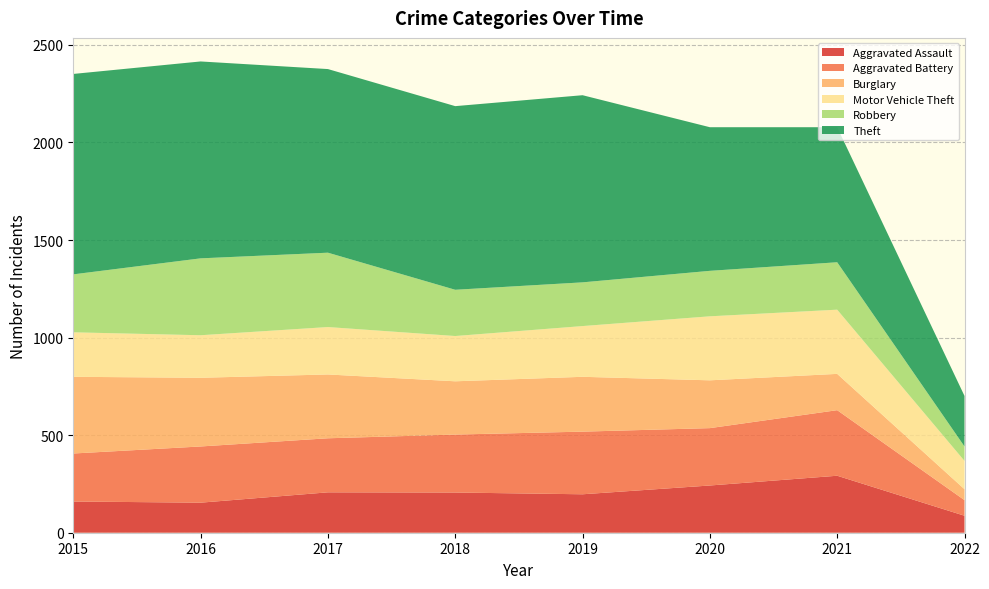

Reading right to left, transcribe all the data shown in this chart.

Aggravated Assault: 87	292	242	197	206	207	154	160
Aggravated Battery: 80	336	294	321	297	277	288	246
Burglary: 56	186	245	281	273	327	352	393
Motor Vehicle Theft: 145	329	328	260	232	243	218	228
Robbery: 74	243	233	224	237	381	394	297
Theft: 259	692	736	959	941	941	1009	1027